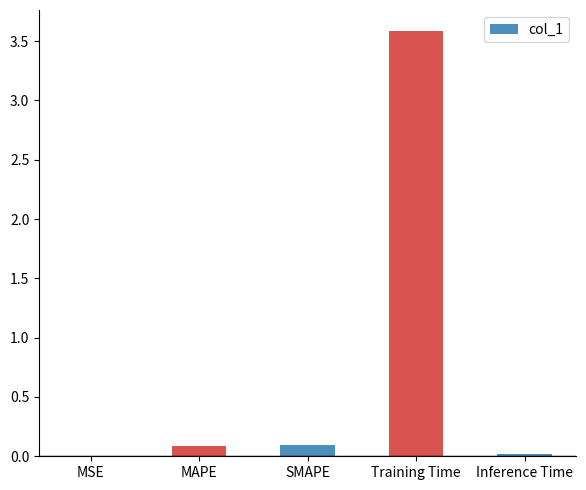

What is the maximum value shown in the chart?

3.6